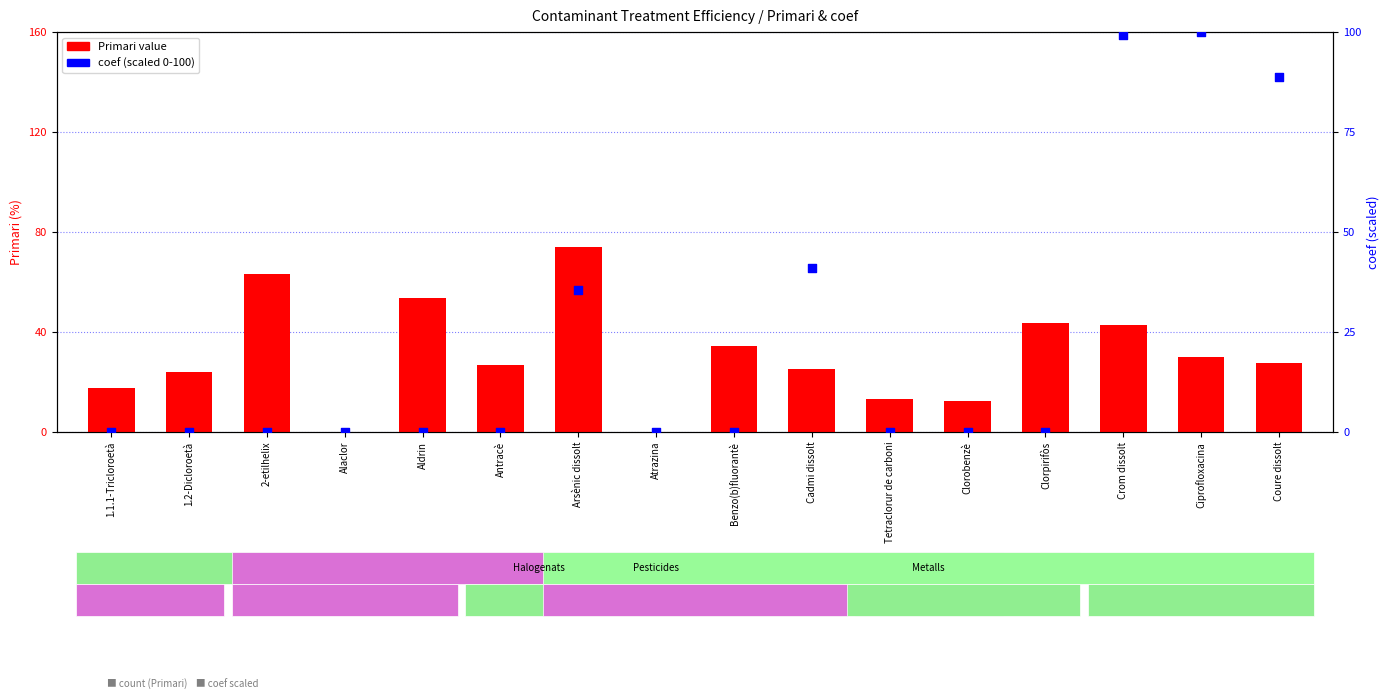

Which series has the largest total across all categories?

Primari